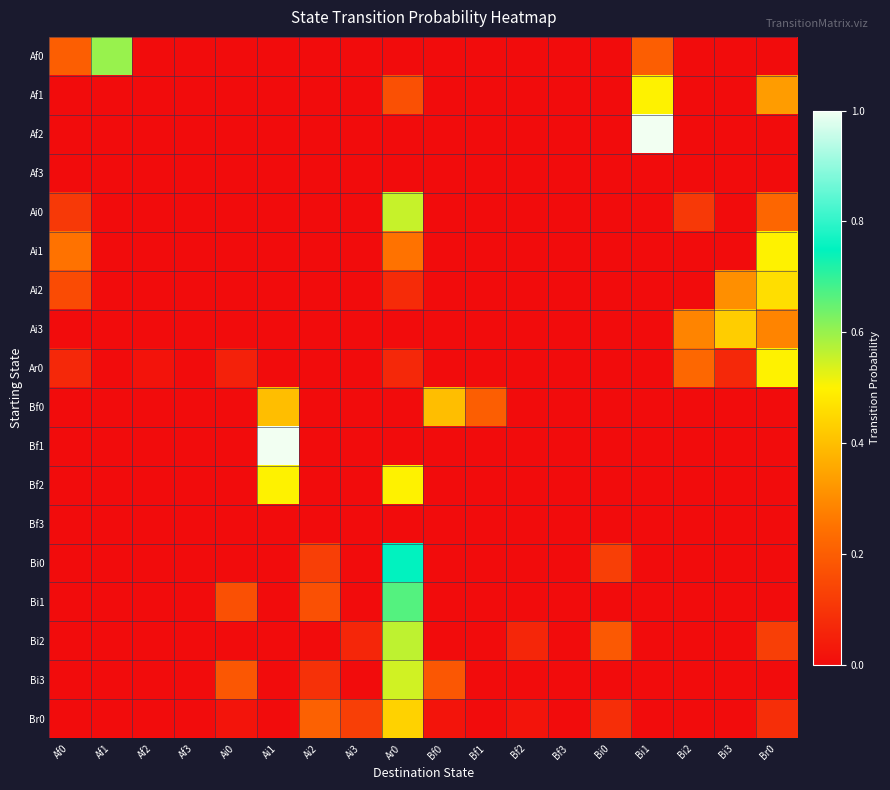

What is the spread (max minus min) of values at Bf2?

0.1